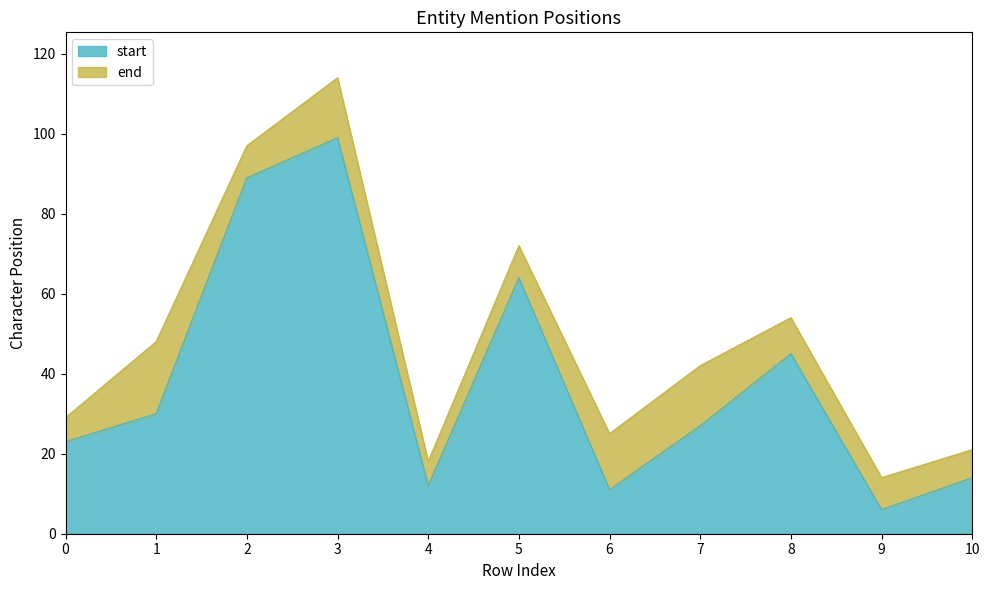

True or false: start and end cross at least once.

False